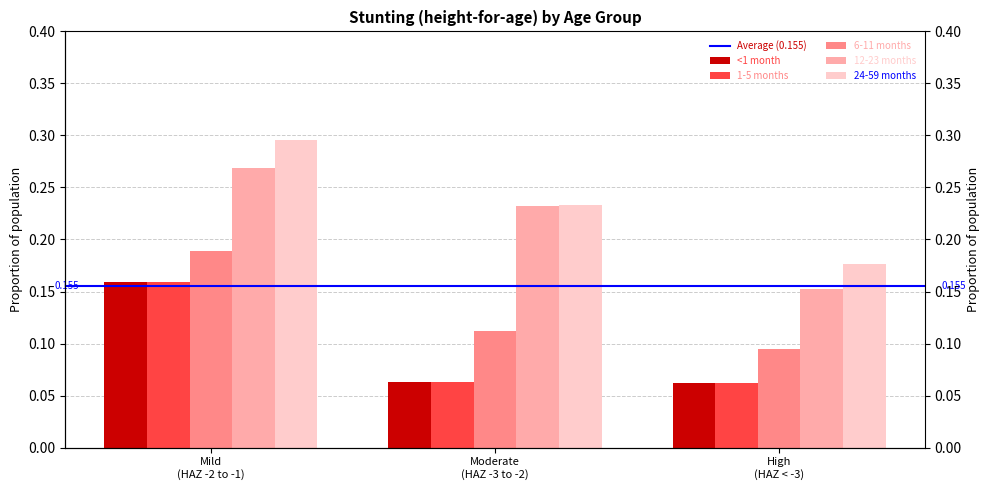

Reading right to left, what are all the values shown in this chart?

<1 month: 0.1	0.1	0.2
1-5 months: 0.1	0.1	0.2
6-11 months: 0.1	0.1	0.2
12-23 months: 0.2	0.2	0.3
24-59 months: 0.2	0.2	0.3